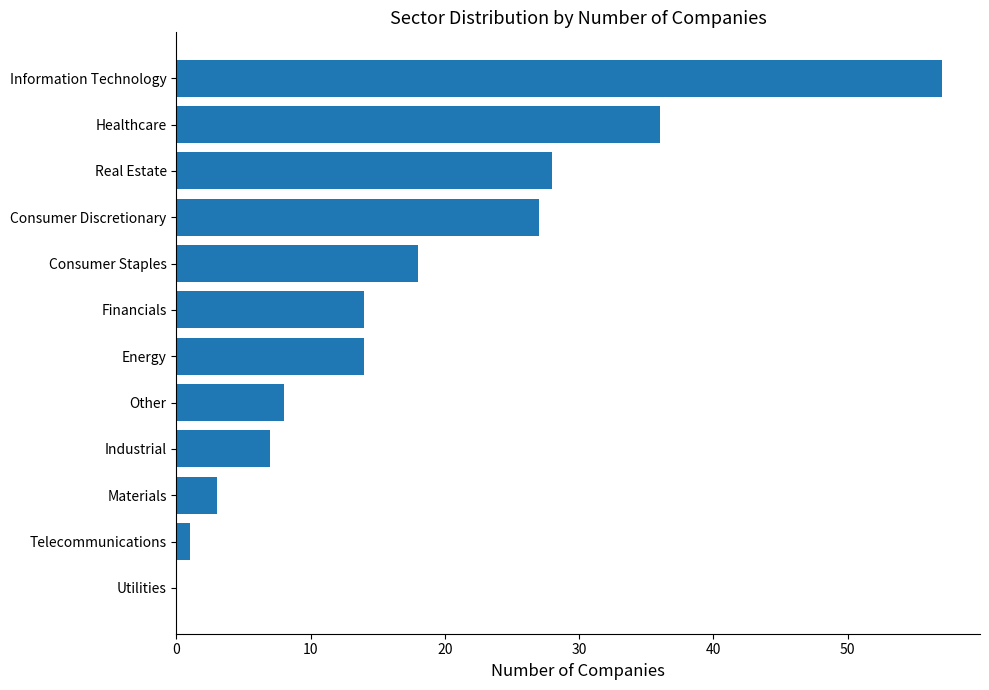

What value does the data have at Financials?

14